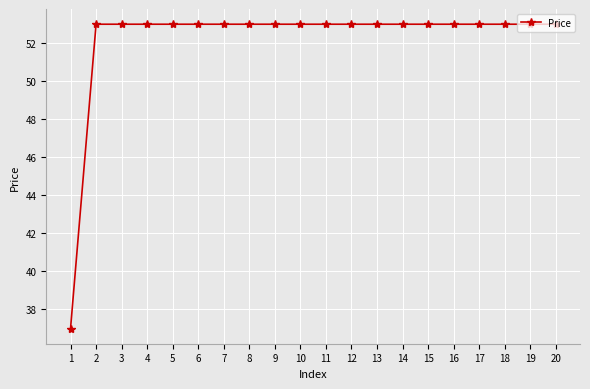

How many data points does each series have?

20